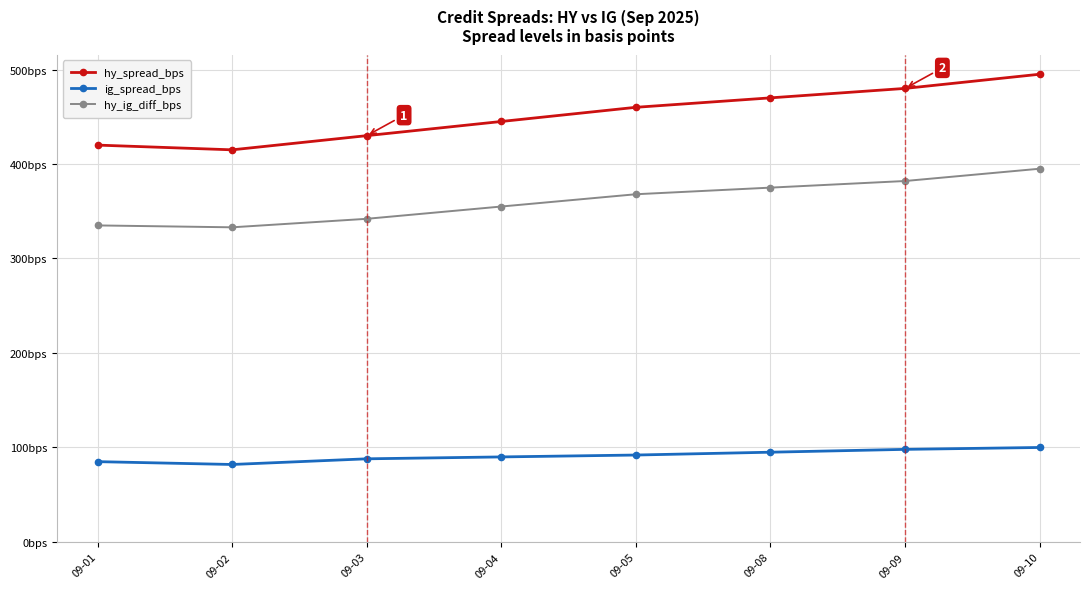

Where is the first local minimum for hy_spread_bps?

09-02